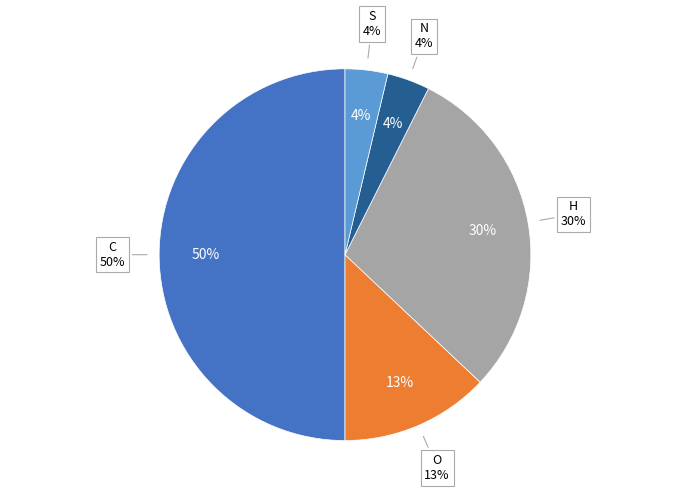

To the nearest percent, what is the difference between the largest and smallest slice percentages?

46%